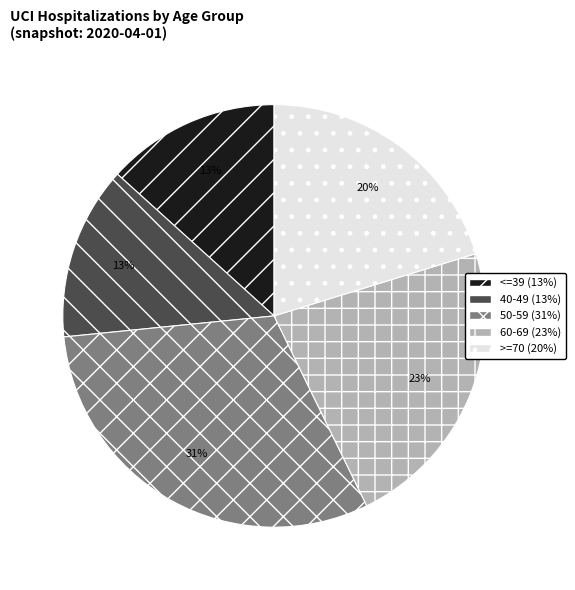

The <=39 slice represents 13% of the pie. True or false?

True